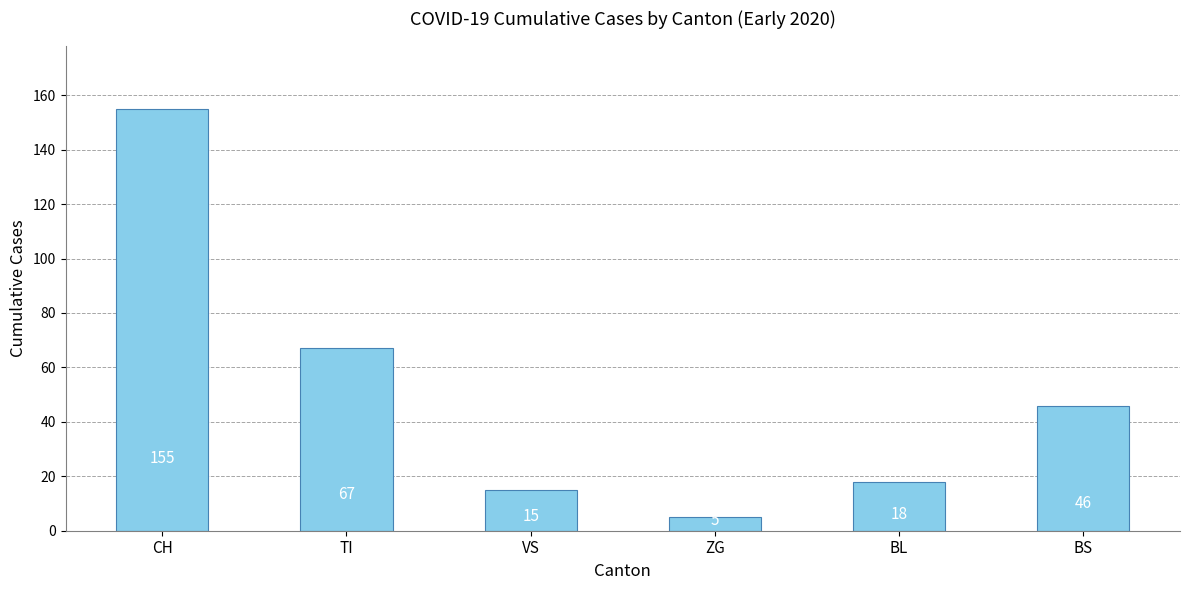

Does the chart contain any negative values?

No